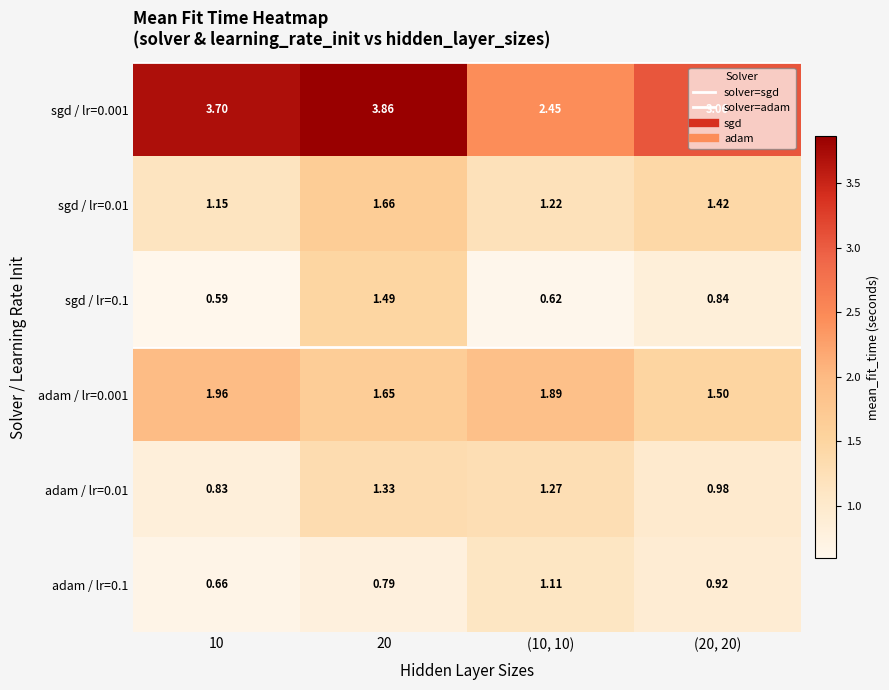

Rank the series at 20 from highest to lowest value.

sgd / lr=0.001, sgd / lr=0.01, adam / lr=0.001, sgd / lr=0.1, adam / lr=0.01, adam / lr=0.1